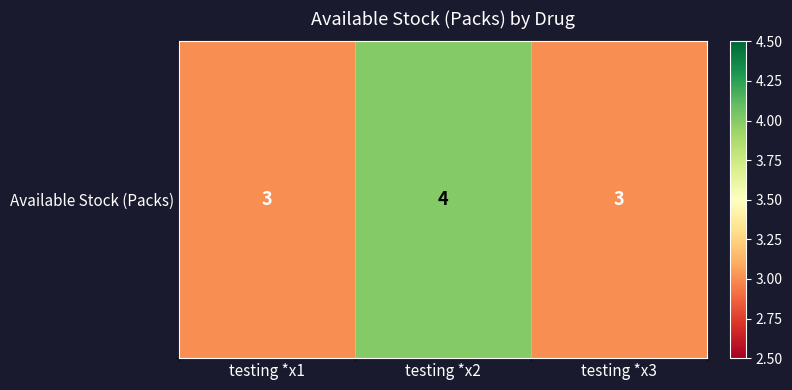

What is the ratio of the value at testing *x2 to the value at testing *x1?

1.3